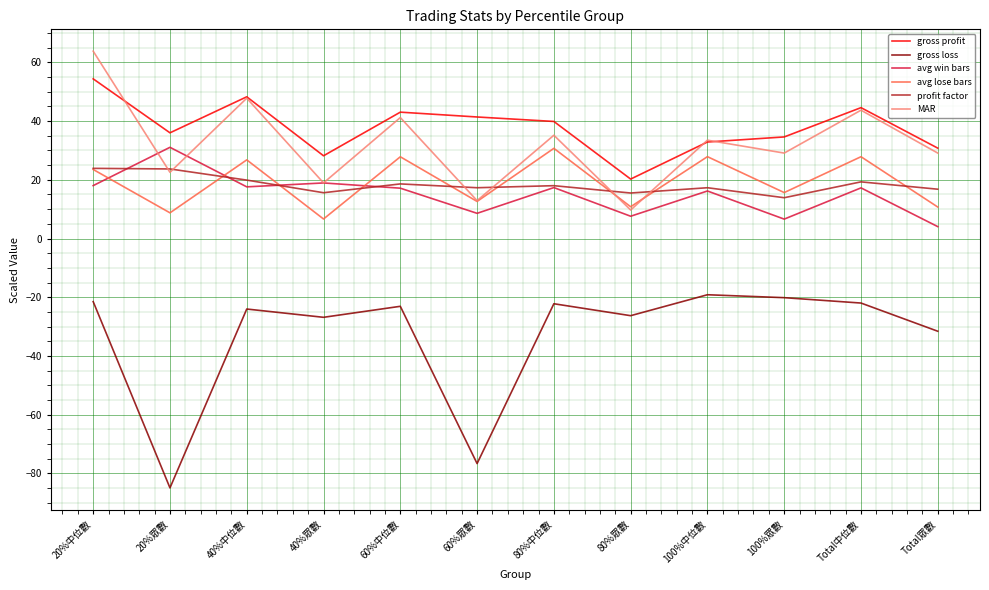

How many interior local valleys does the gross profit series have?

3